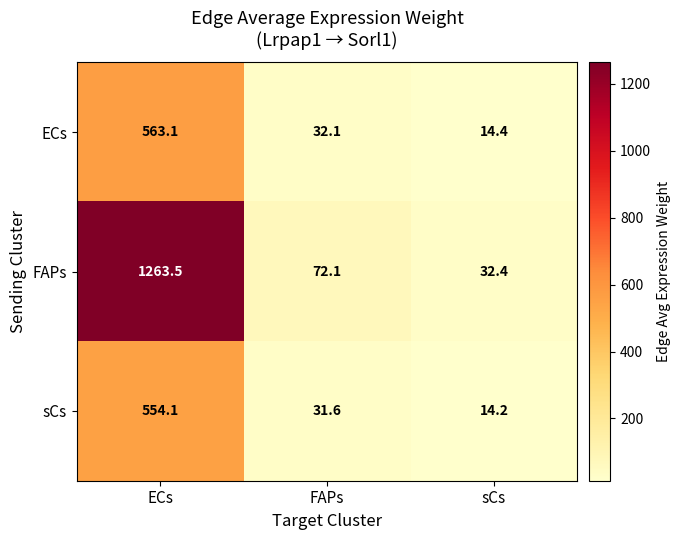

At which category is the sum across all series the highest?

ECs